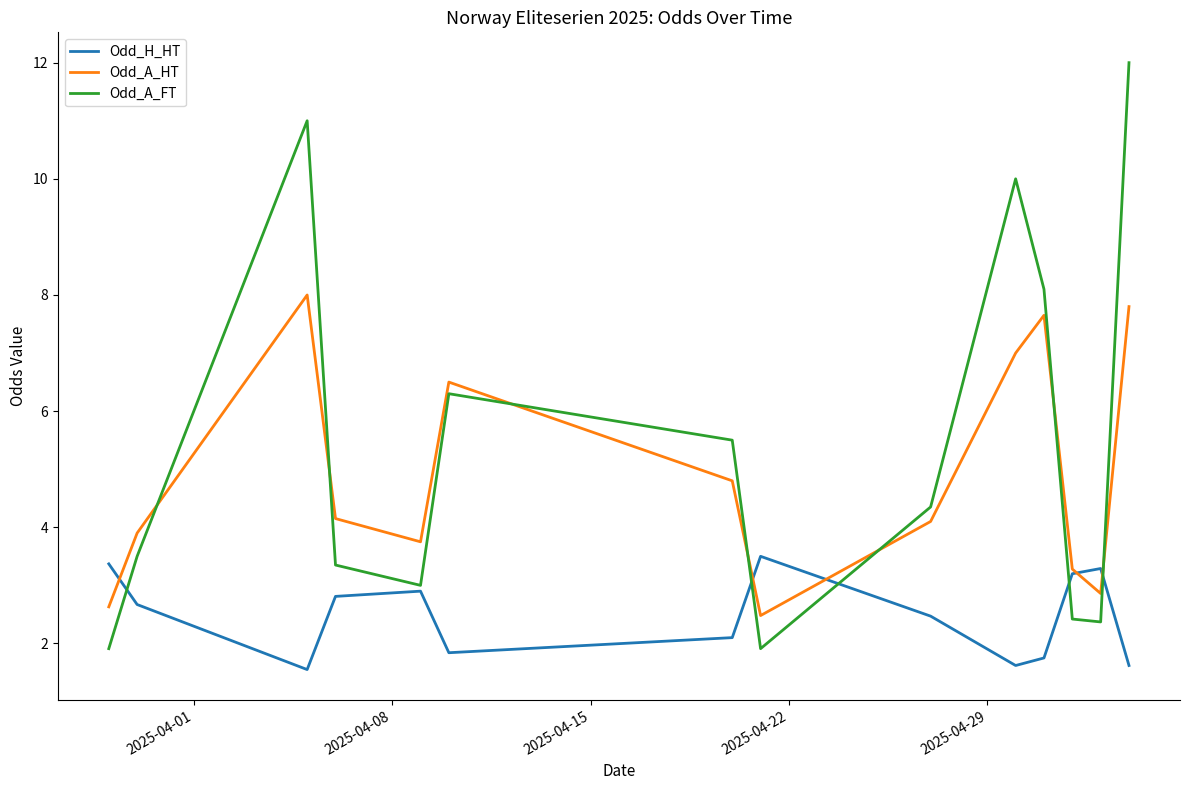

Rank the series by their maximum value, from lowest to highest.

Odd_H_HT, Odd_A_HT, Odd_A_FT